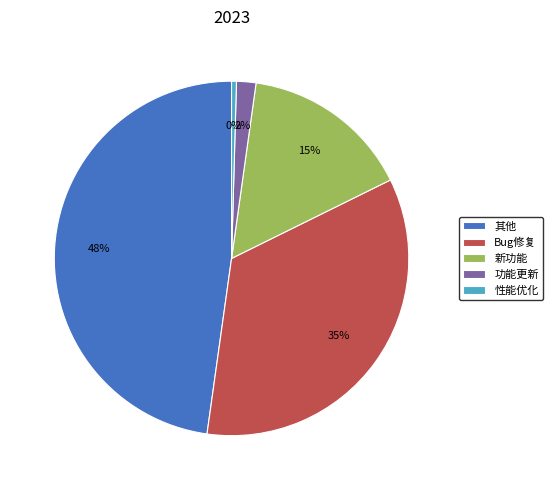

To the nearest percent, what is the combined percentage of 其他 and 功能更新?

50%